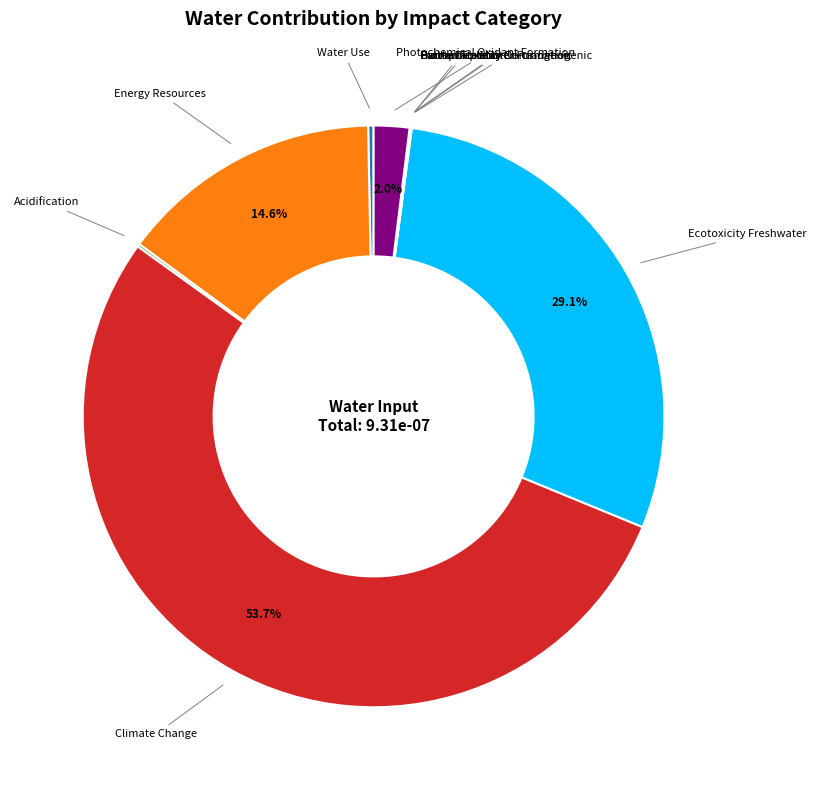

What is the largest slice in the pie chart?

Climate Change